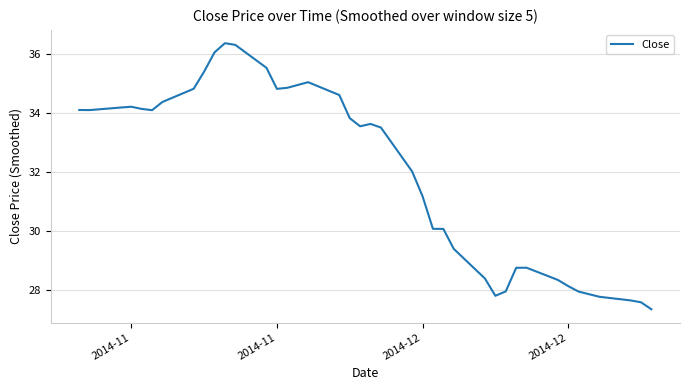

What is the difference between the maximum and second lowest values?

8.8